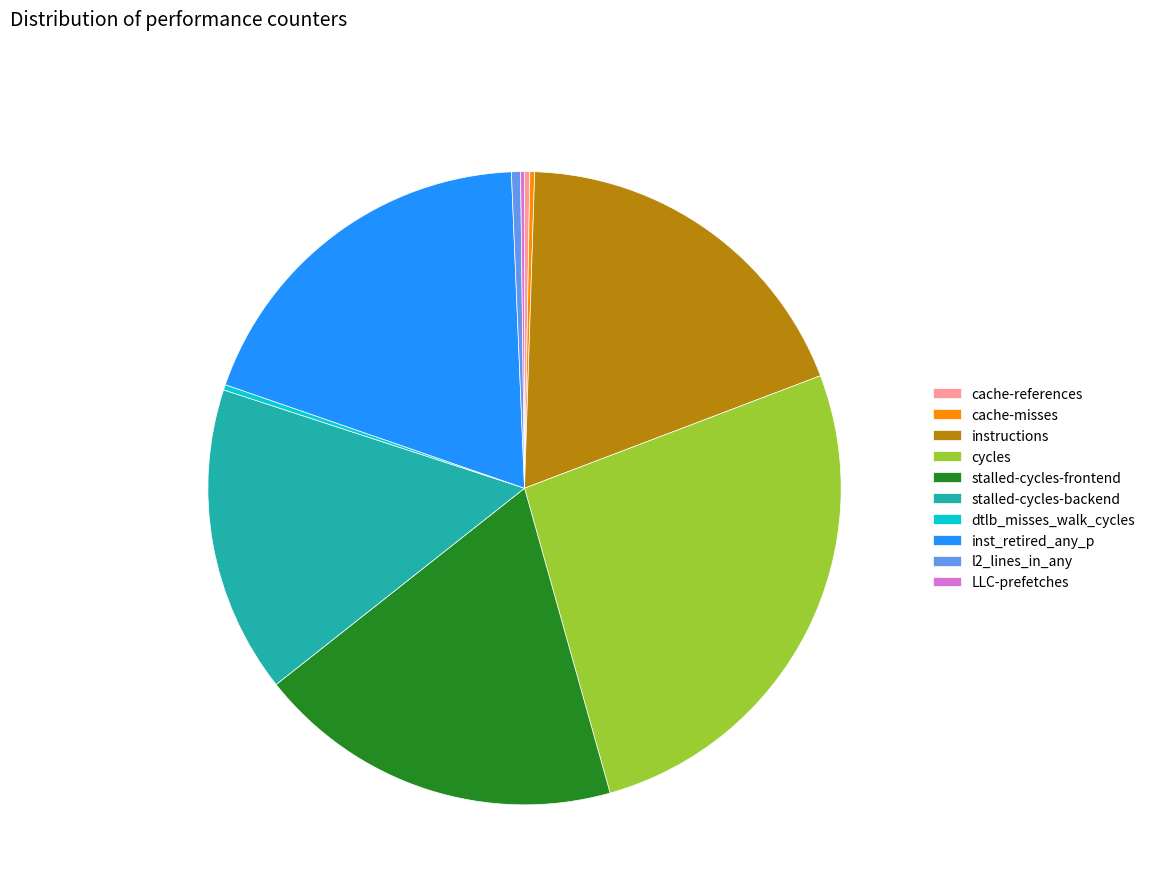

Does l2_lines_in_any represent more than half of the total?

No